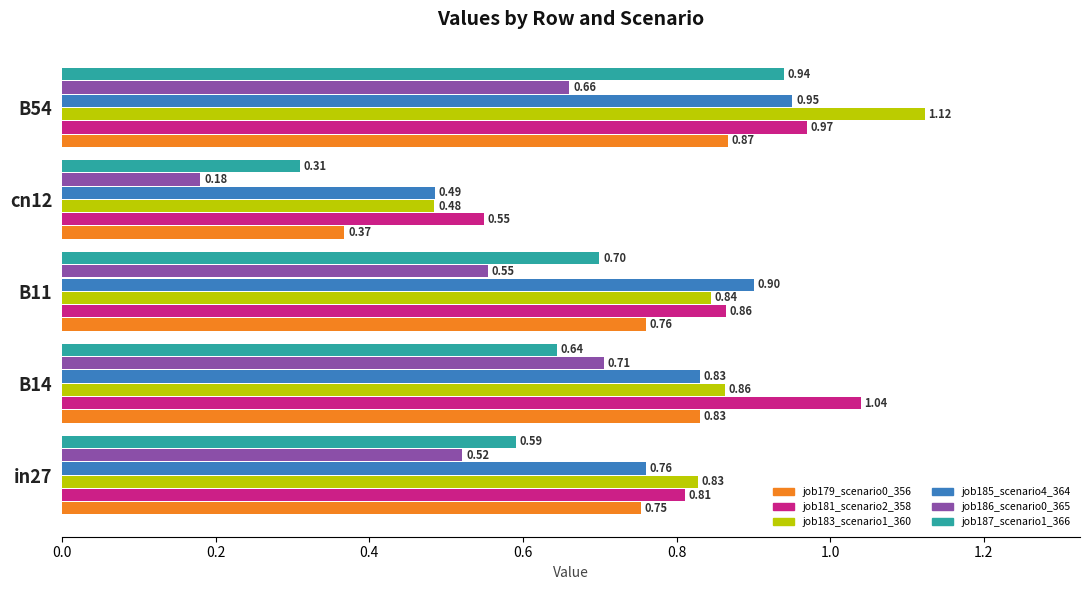

What is the total value across all series at B54?

5.5